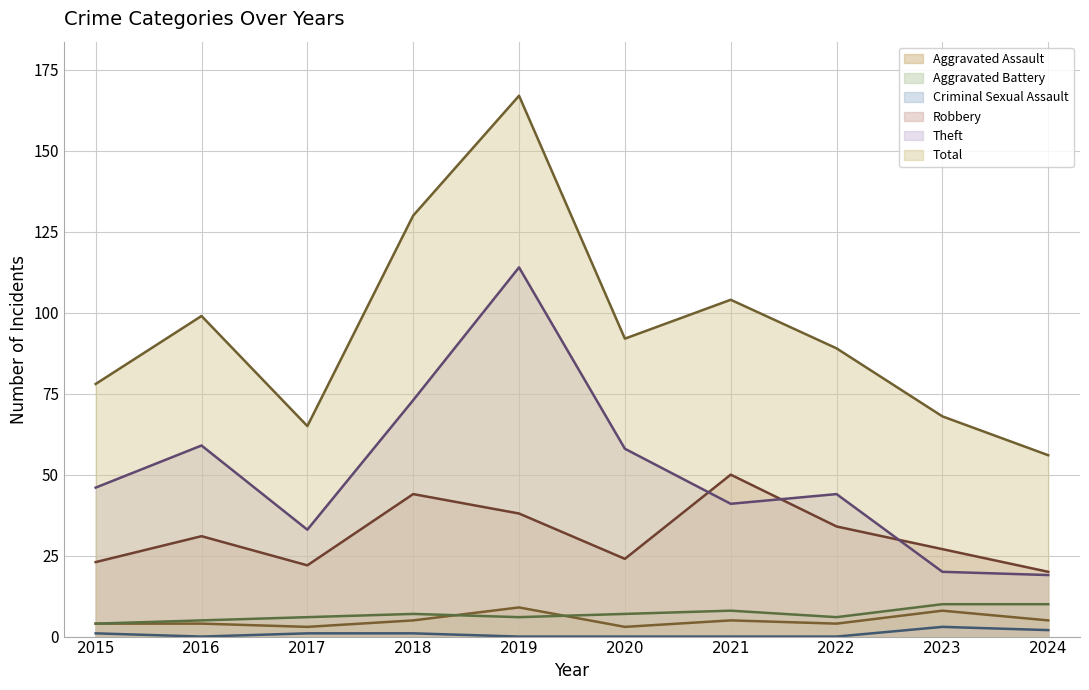

What is the sum of the Aggravated Assault values at 2024 and 2016?

9